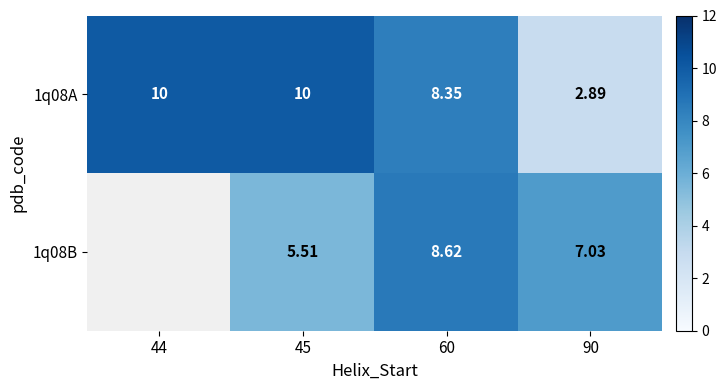

What is the average value of the 1q08A series?

7.8